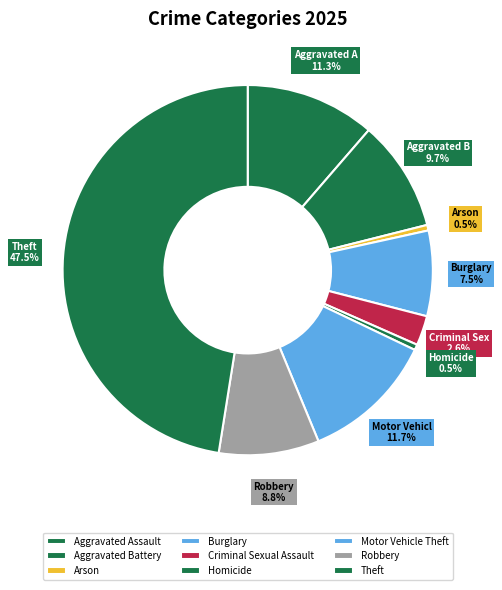

Which has a higher value, Arson or Aggravated Battery?

Aggravated Battery